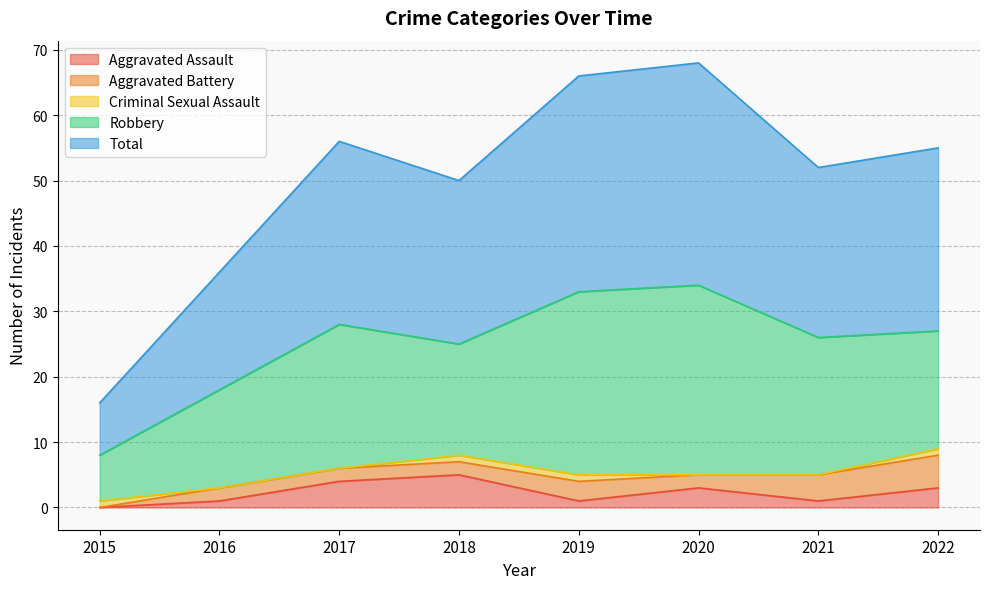

What is the maximum value for Aggravated Battery?

5